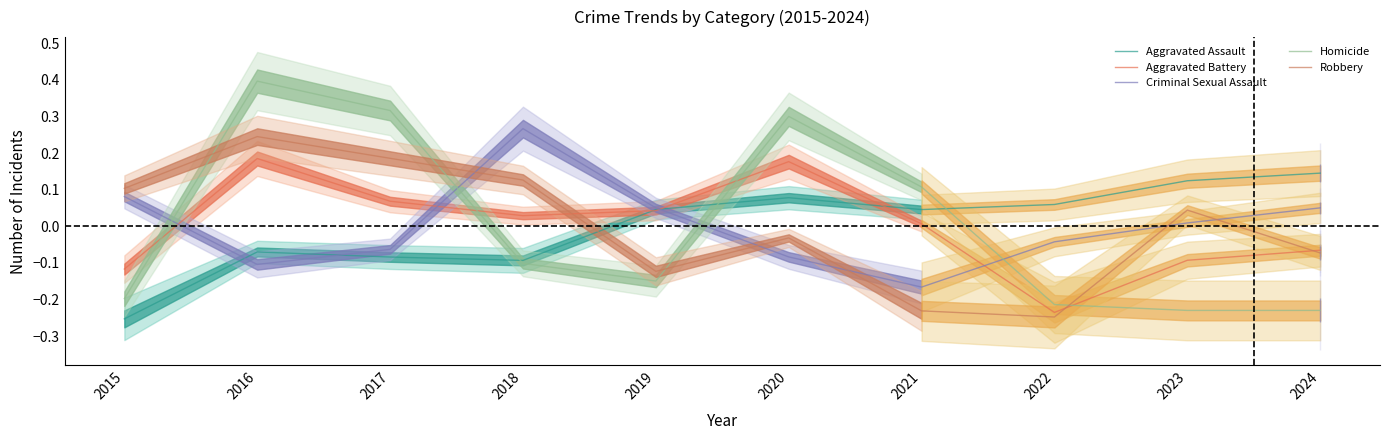

True or false: Aggravated Battery and Homicide cross at least once.

True